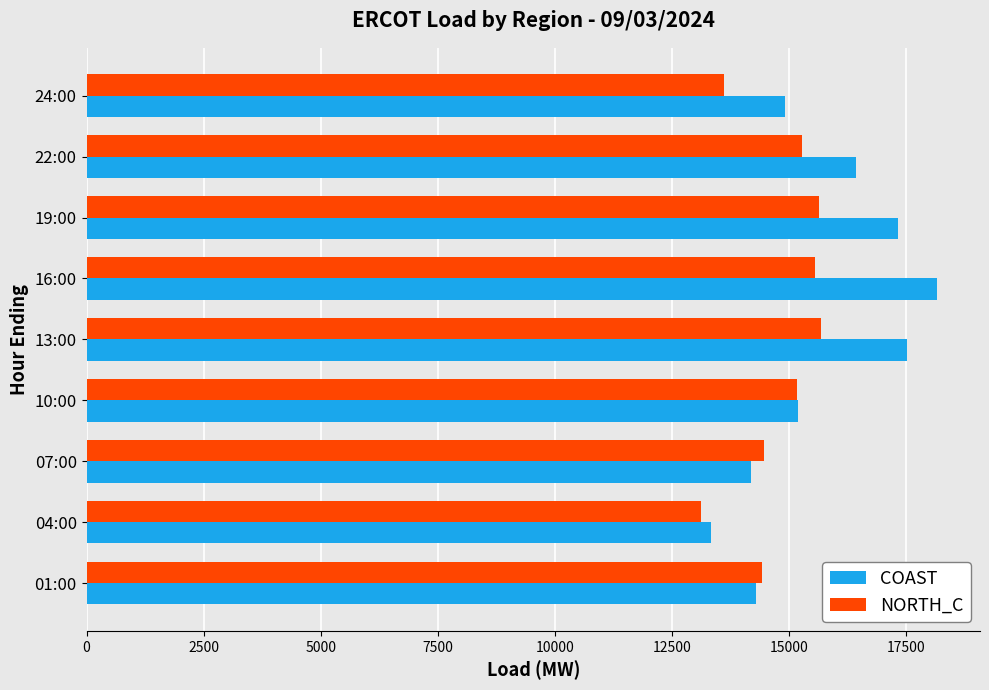

At which category does the chart reach its minimum across all series?

04:00